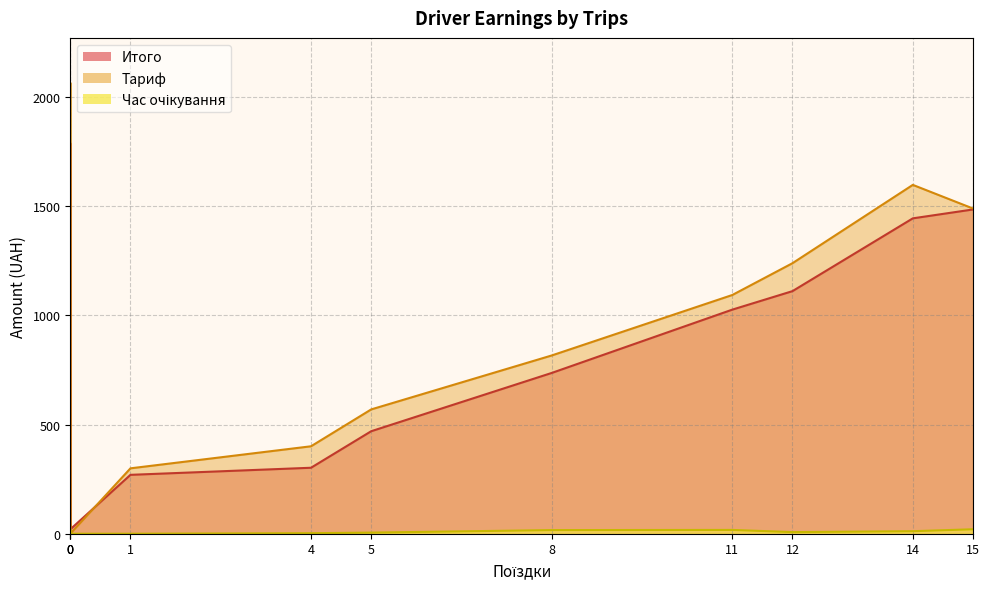

True or false: Час очікування has more than 2 interior local peaks.

True